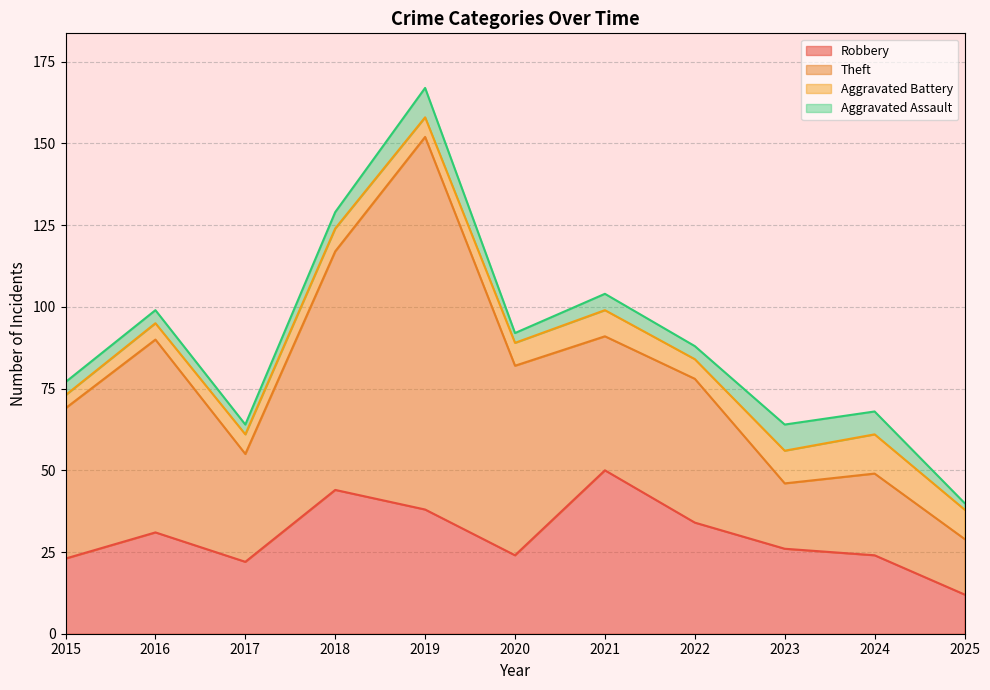

At which label does Robbery first exceed 26?

2016